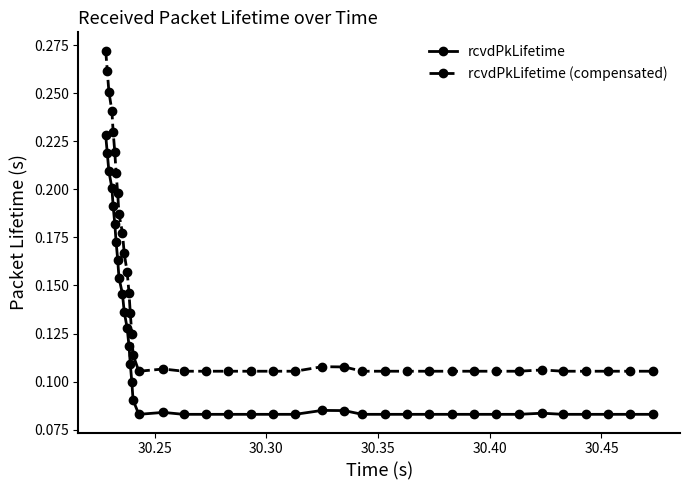

Is this an area chart (filled region under the line)?

No